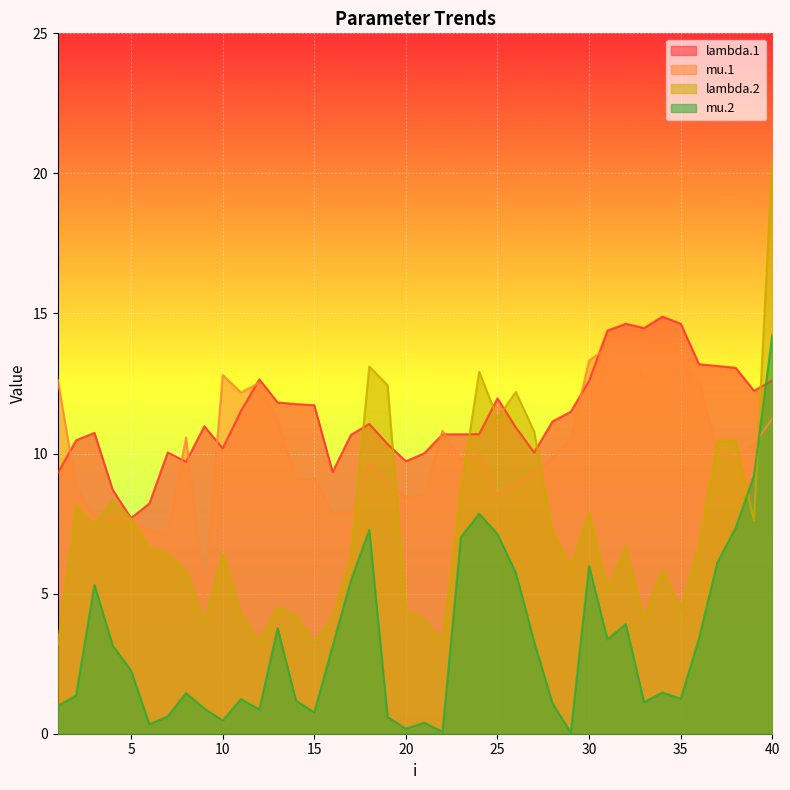

True or false: lambda.1 has more than 0 points higher than both neighbors.

True